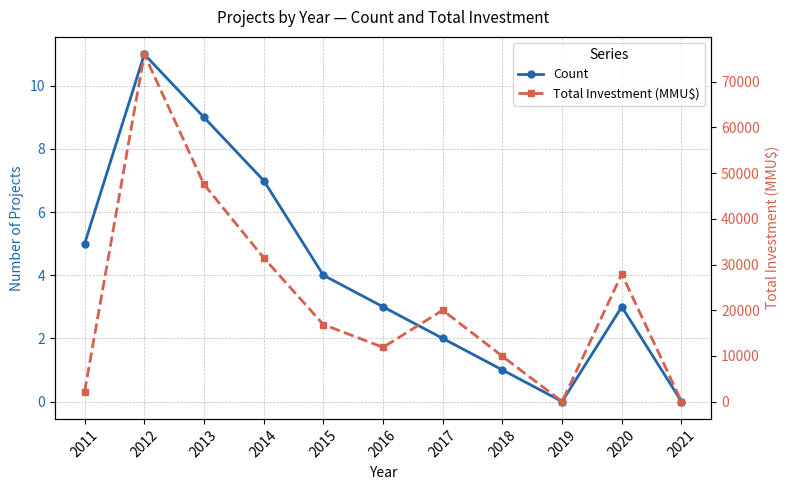

How many values in Count are above zero?

9